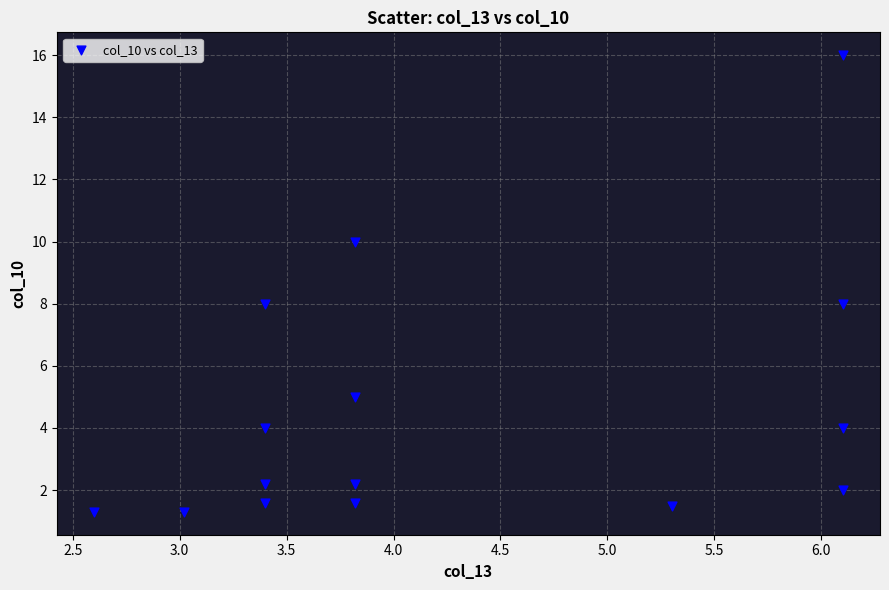

What is the range of Y values (max minus min)?

14.7